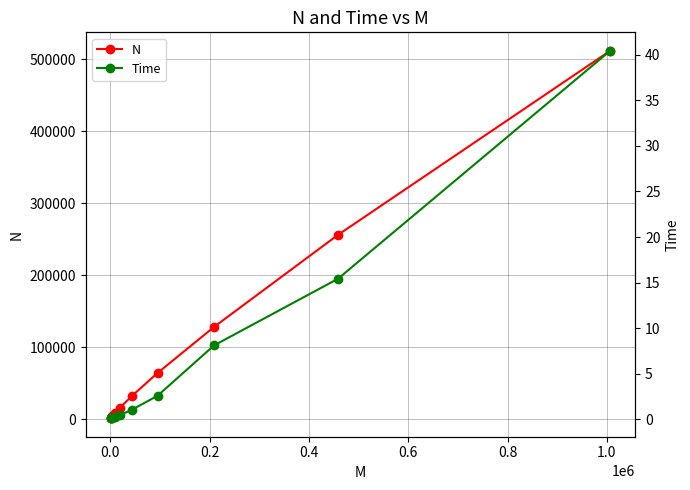

True or false: N and Time intersect in this chart.

False